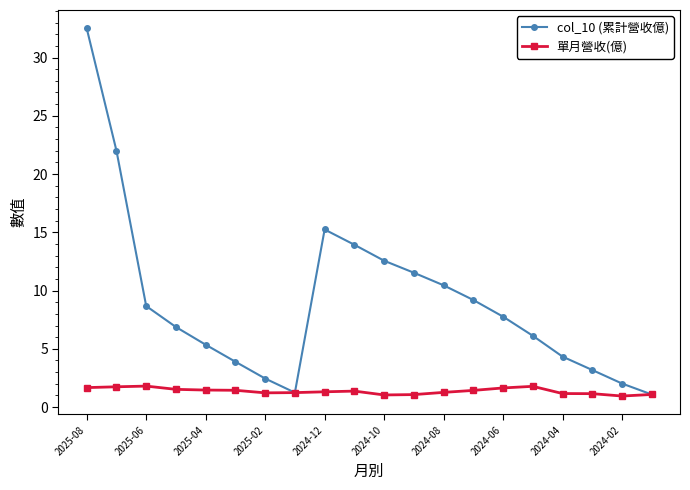

Which series has the largest total across all categories?

col_10 (累計營收億)